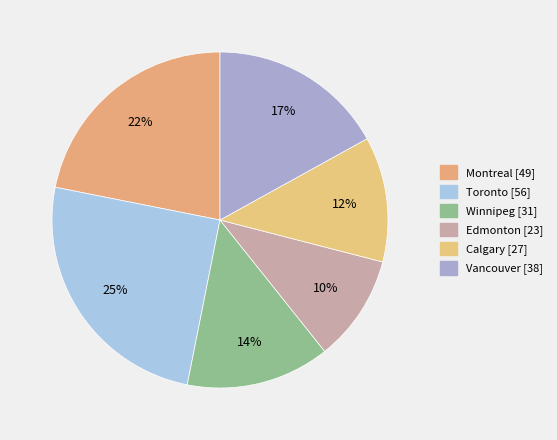

To the nearest percent, what is the average slice percentage?

17%